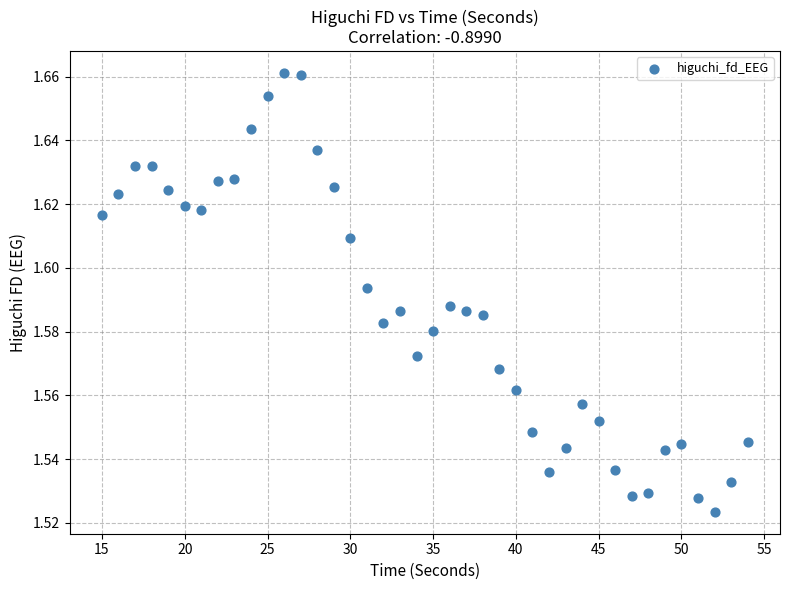

What is the range of X values (max minus min)?

39.0